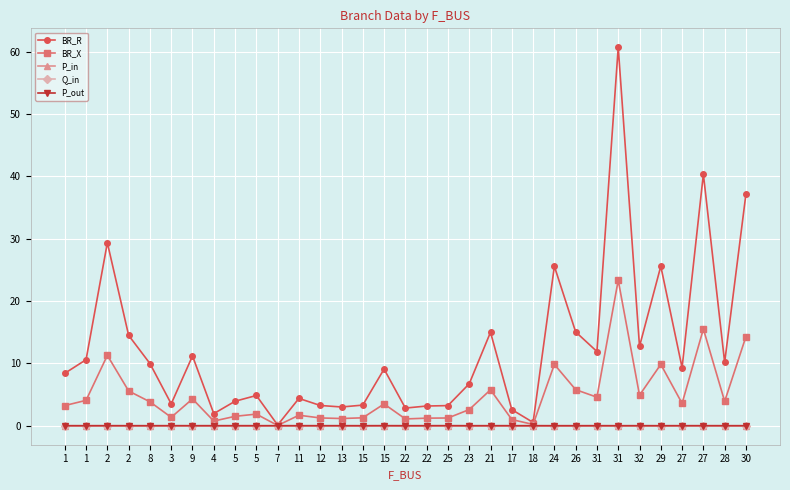

Reading right to left, what are all the values shown in this chart?

BR_R: 37.2	10.2	40.3	9.3	25.6	12.7	60.7	11.9	15.0	25.6	0.5	2.6	15.0	6.7	3.2	3.2	2.8	9.1	3.3	3.0	3.3	4.4	0.1	4.9	3.9	1.9	11.2	3.5	10.0	14.5	29.3	10.6	8.4
BR_X: 14.3	3.9	15.5	3.6	9.8	4.9	23.3	4.6	5.8	9.8	0.2	1.0	5.8	2.6	1.2	1.2	1.1	3.5	1.3	1.2	1.3	1.7	0.0	1.9	1.5	0.7	4.3	1.3	3.8	5.6	11.3	4.1	3.2
P_in: 0.0	0.0	-0.0	0.0	0.0	0.0	0.0	0.0	0.0	0.0	-0.0	-0.0	0.0	0.0	-0.0	0.0	0.0	-0.0	0.0	-0.0	-0.0	0.0	0.0	0.0	-0.0	-0.0	0.0	-0.0	0.0	0.0	-0.0	0.0	-0.0
Q_in: 0.0	0.0	-0.0	0.0	0.0	0.0	0.0	0.0	0.0	0.0	-0.0	-0.0	0.0	0.0	-0.0	0.0	0.0	-0.0	0.0	-0.0	-0.0	0.0	0.0	0.0	-0.0	-0.0	0.0	-0.0	0.0	0.0	-0.0	0.0	-0.0
P_out: -0.0	-0.0	0.0	-0.0	-0.0	-0.0	-0.0	-0.0	-0.0	-0.0	0.0	0.0	-0.0	-0.0	0.0	-0.0	-0.0	0.0	-0.0	0.0	0.0	-0.0	-0.0	-0.0	0.0	0.0	-0.0	0.0	-0.0	-0.0	0.0	-0.0	0.0